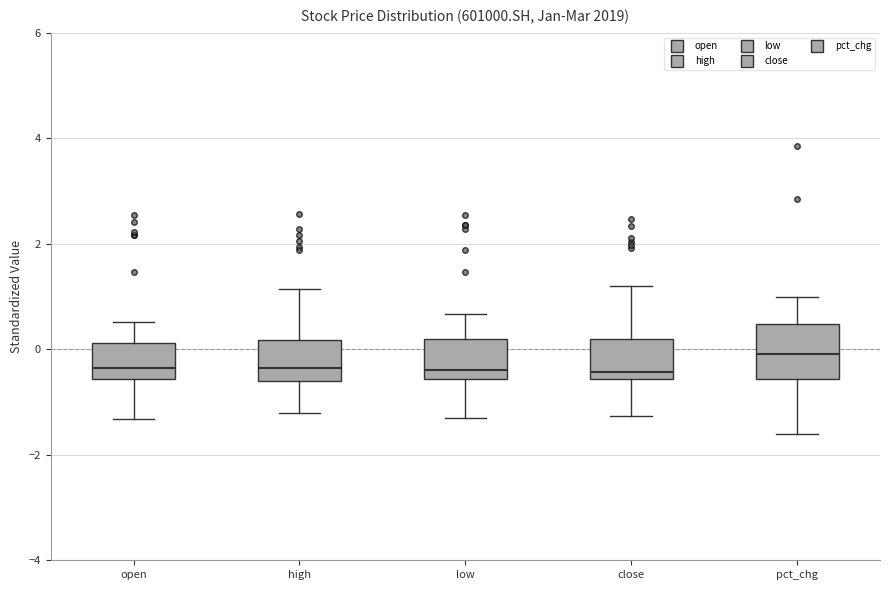

Reading left to right, read every box against the y-axis: the position of its median line, the range the box covers, and the ends of its whiskers. The values are not printed on the chart, so give them approximately, as read against the axis.

open: median -0.4, box -0.6 to 0.2, whiskers -1.4 to 0.6
high: median -0.4, box -0.6 to 0.2, whiskers -1.2 to 1.2
low: median -0.4, box -0.6 to 0.2, whiskers -1.2 to 0.6
close: median -0.4, box -0.6 to 0.2, whiskers -1.2 to 1.2
pct_chg: median 0.0, box -0.6 to 0.4, whiskers -1.6 to 1.0